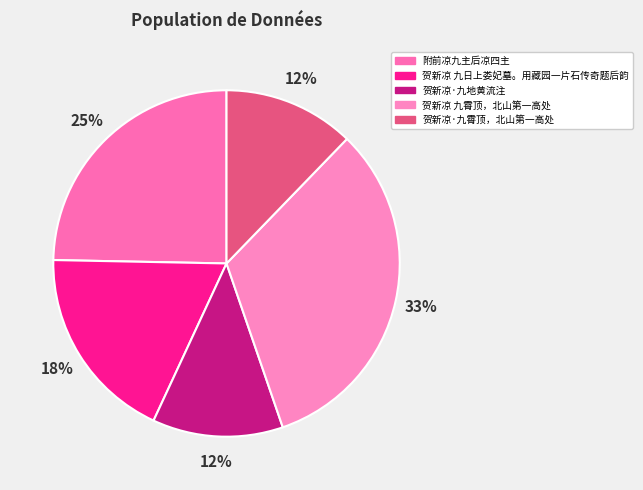

What is the change in value from 贺新凉·九地黄流注 to 贺新凉·九霄顶，北山第一高处?

+1183